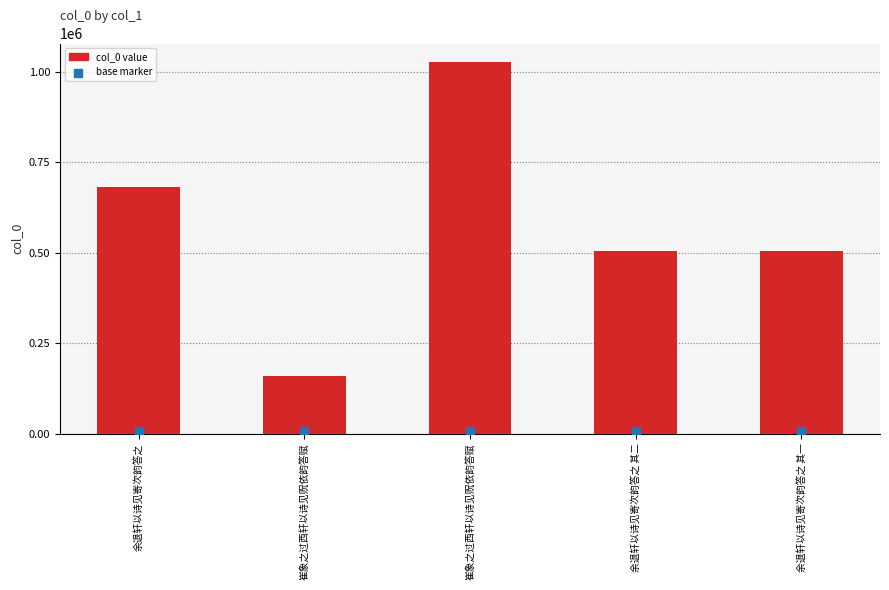

What is the change in value from 余退轩以诗见寄次韵答之 to 余退轩以诗见寄次韵答之 其二?

-177324